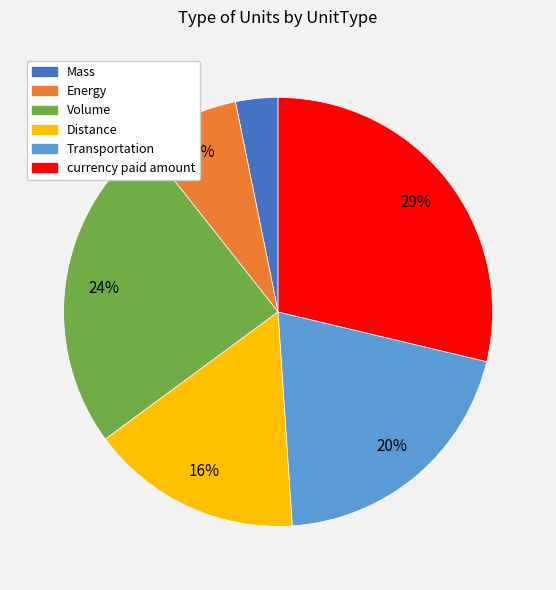

Is Volume the majority of the pie?

No